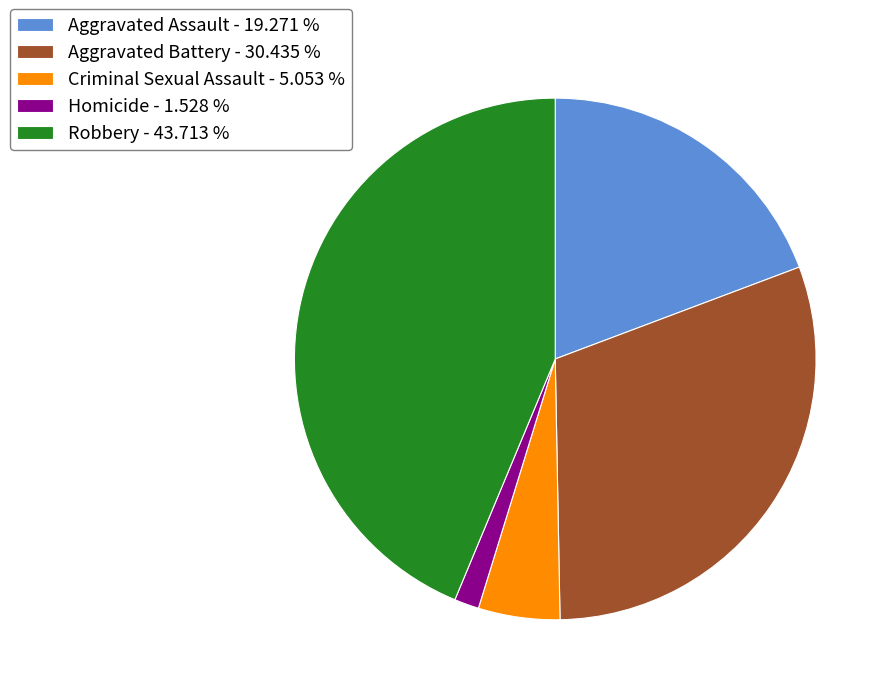

How many segments does this pie chart have?

5